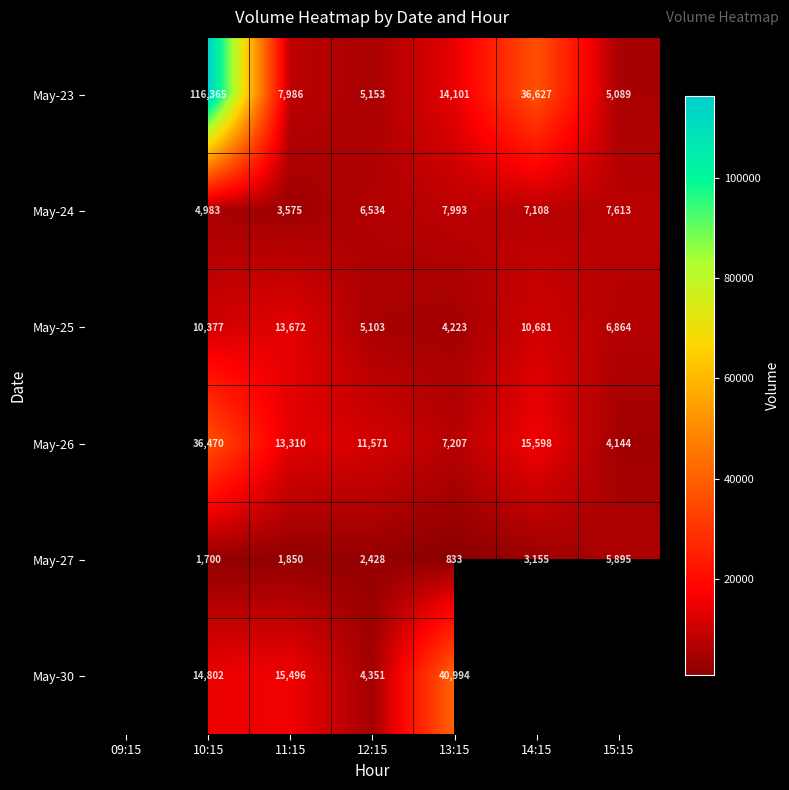

At which category is the sum across all series the highest?

10:15